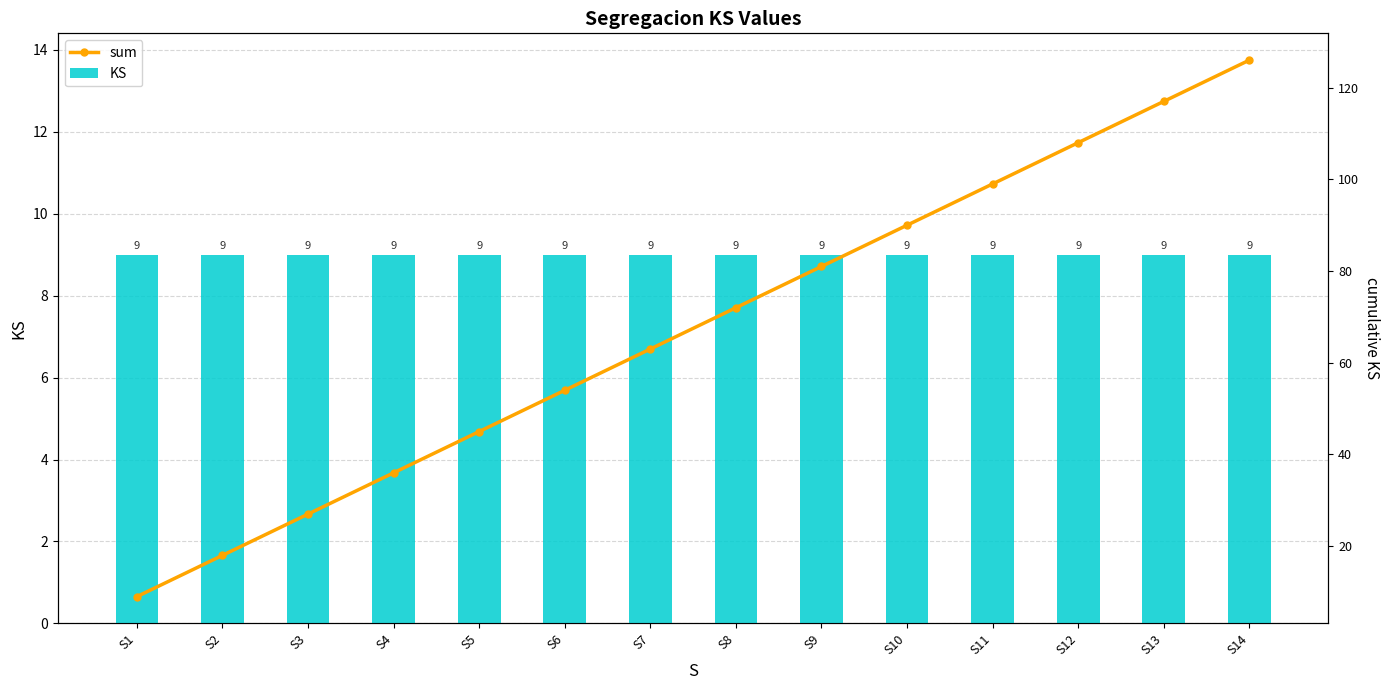

What is the average value of the sum series?

68